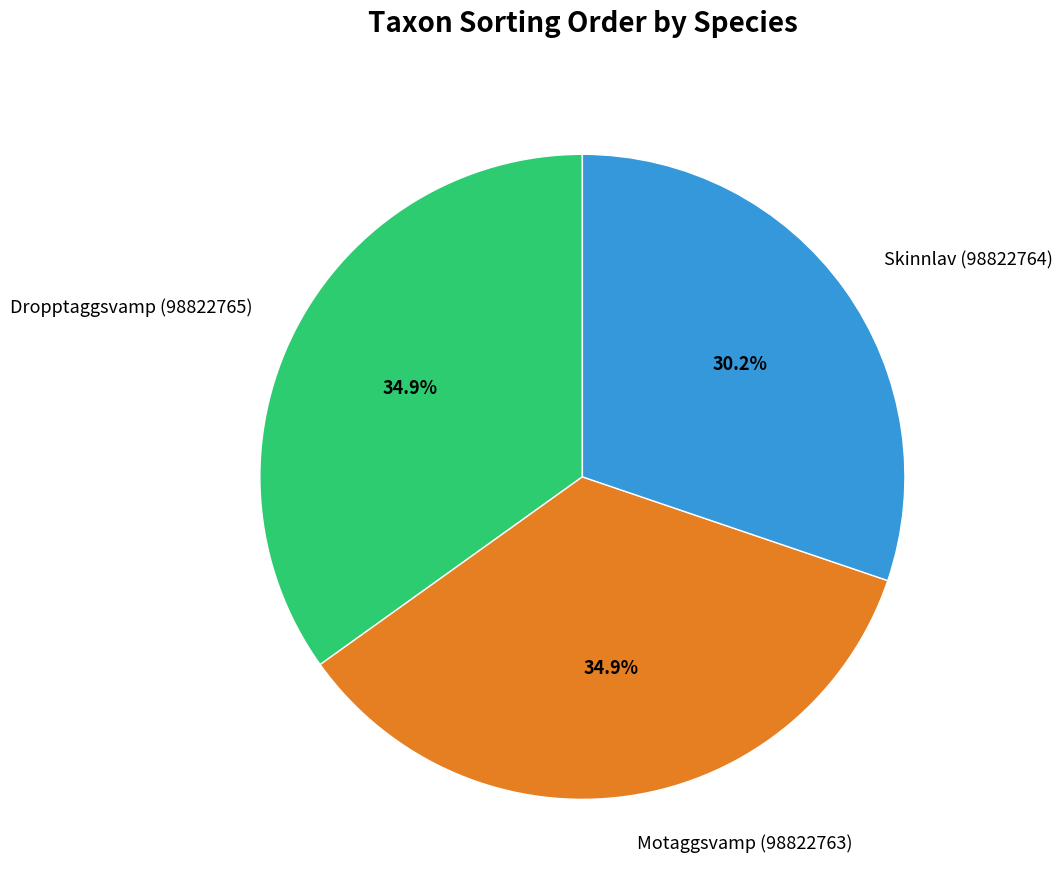

Which slice is the smallest?

Skinnlav (98822764)